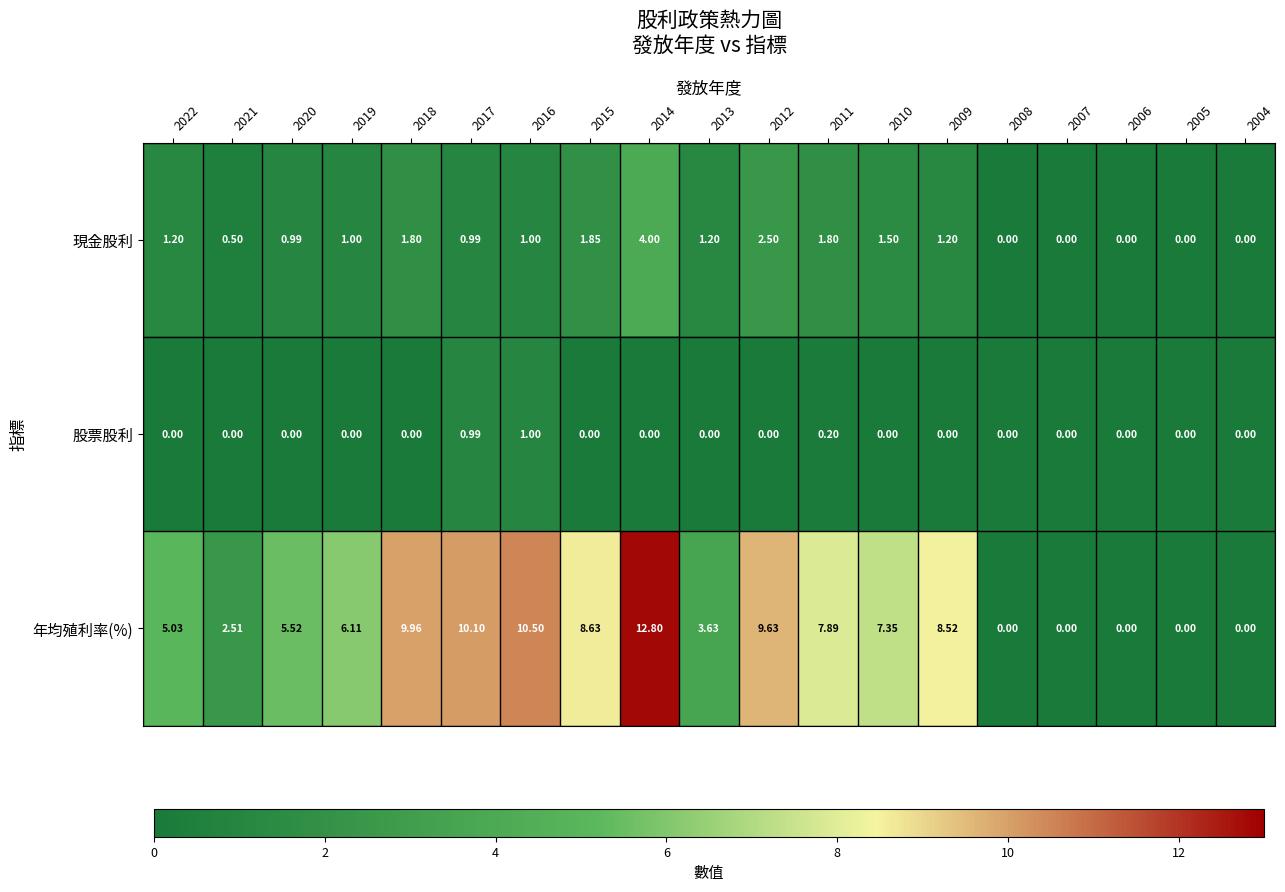

Is the value of 現金股利 at 2013 greater than the value of 股票股利 at 2006?

Yes